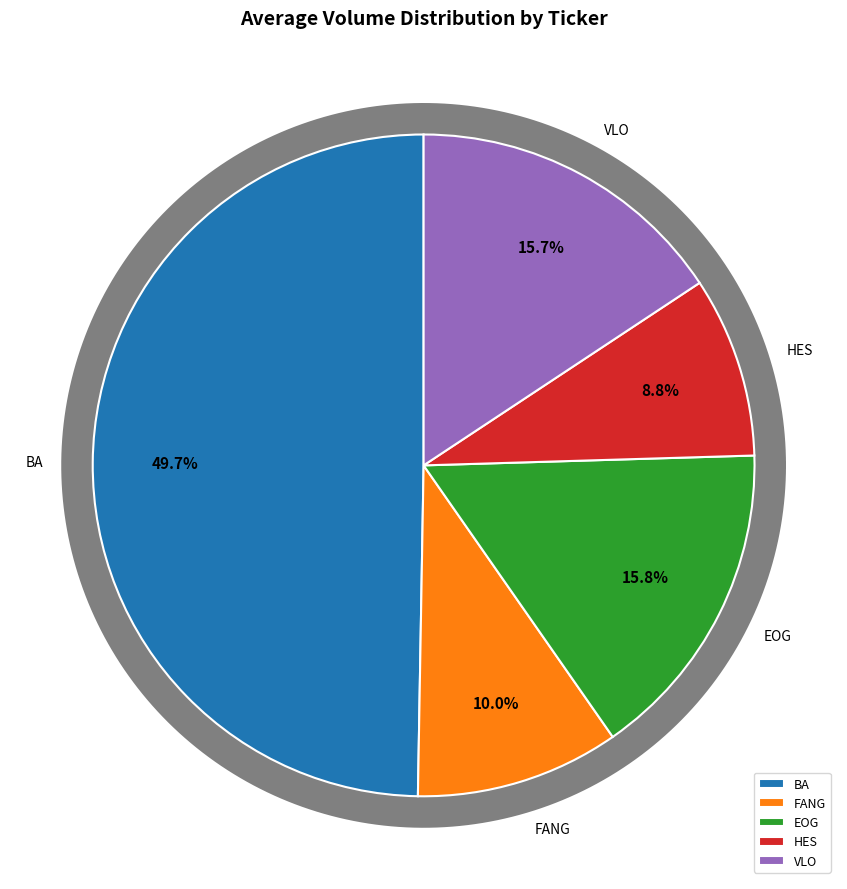

Is the sum of EOG and VLO greater than half?

No